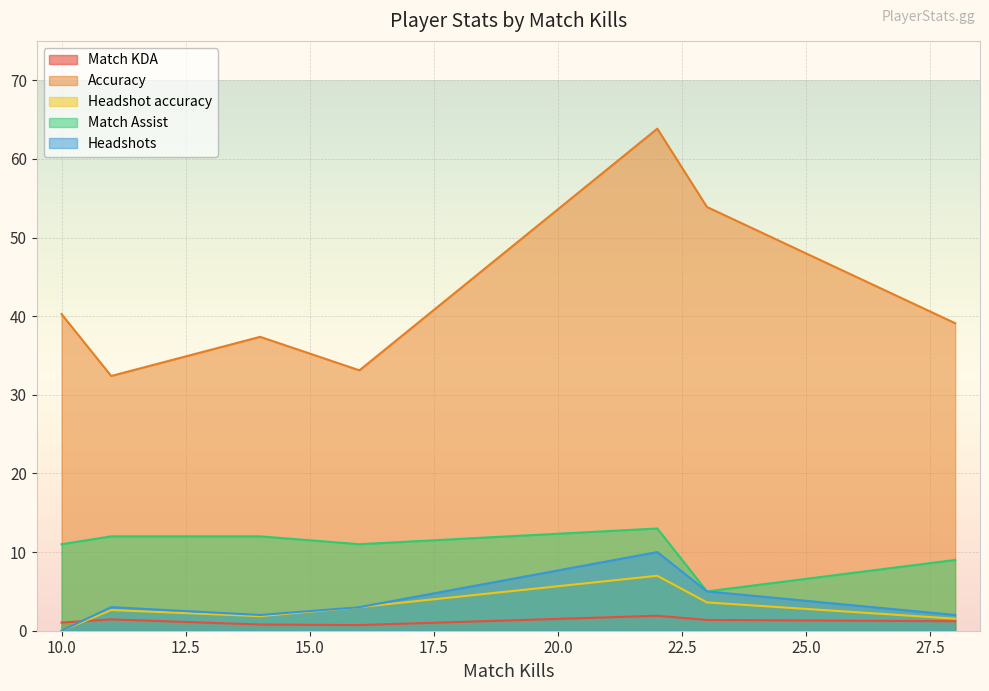

Reading right to left, extract all data points from this chart.

Match KDA: 28=1.2	23=1.4	22=1.9	16=0.7	14=0.8	11=1.4	10=1.0
Accuracy: 28=39.1	23=53.9	22=63.8	16=33.1	14=37.4	11=32.4	10=40.3
Headshot accuracy: 28=1.5	23=3.6	22=7.0	16=3.0	14=1.9	11=2.6	10=0.0
Match Assist: 28=9.0	23=5.0	22=13.0	16=11.0	14=12.0	11=12.0	10=11.0
Headshots: 28=2.0	23=5.0	22=10.0	16=3.0	14=2.0	11=3.0	10=0.0